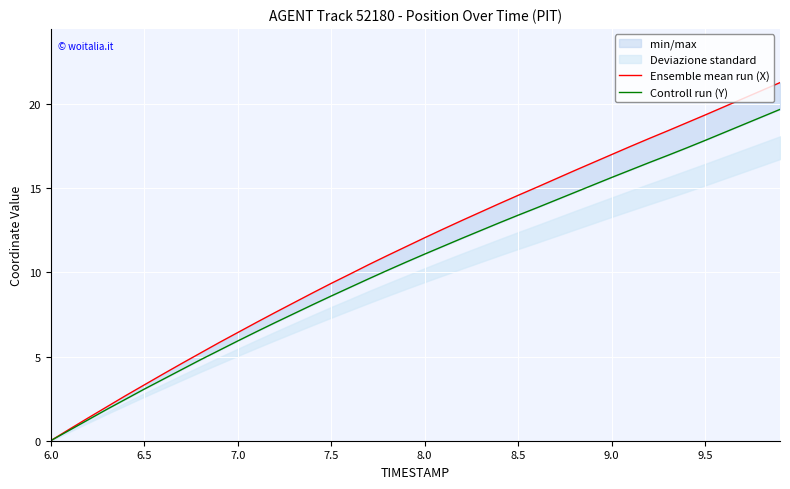

What is the sum of all Ensemble mean run (X) values?

454.0